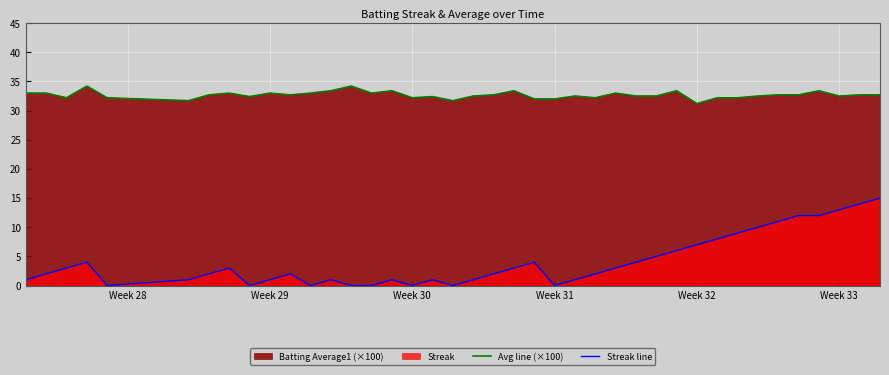

How many data points in Streak line are above 2?

19